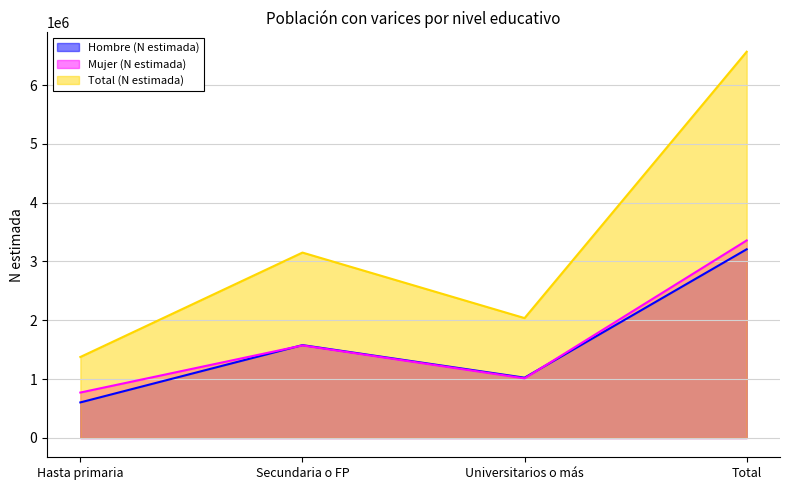

What is the difference between the Total (N estimada) values at Universitarios o más and Total?

4528399